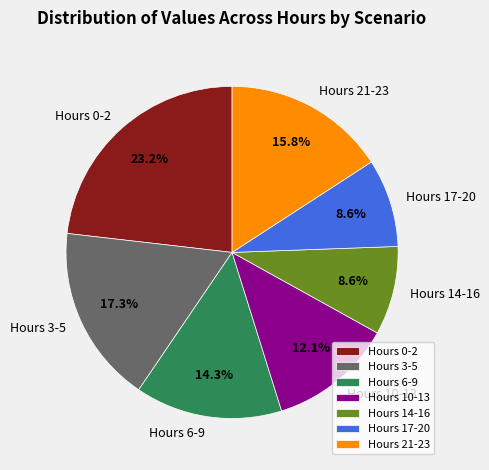

Combined, do Hours 10-13 and Hours 0-2 account for over 50%?

No